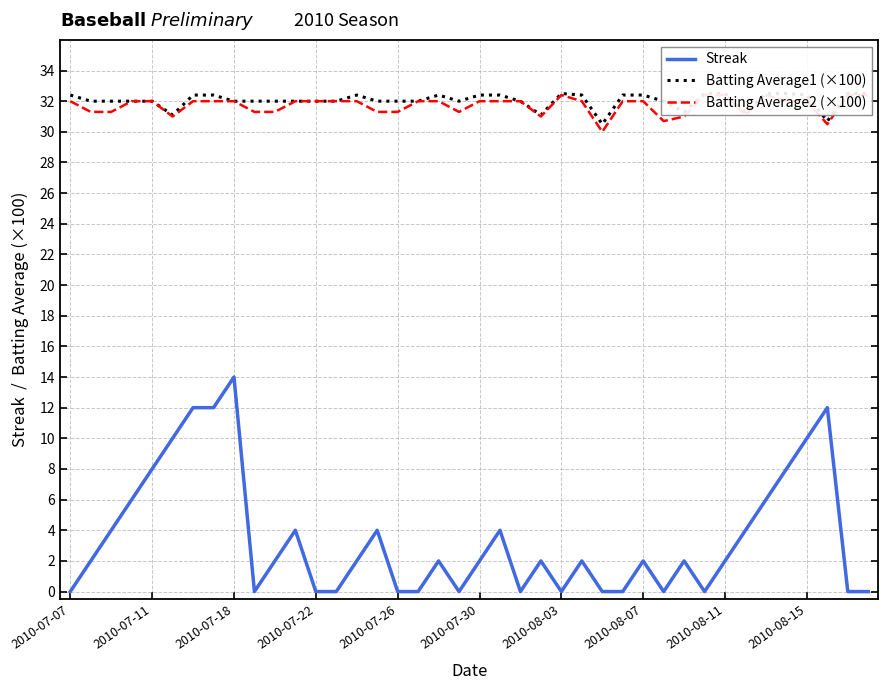

What is the difference between the Batting Average1 (×100) values at 26 and 27?

1.9